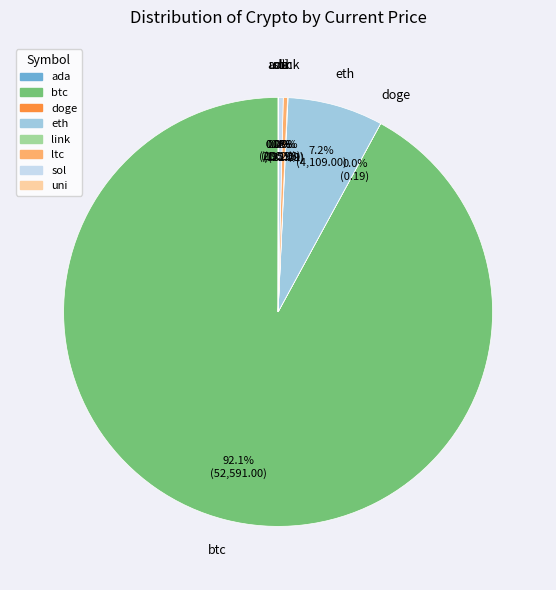

Is it true that ltc is 0% of the pie?

True